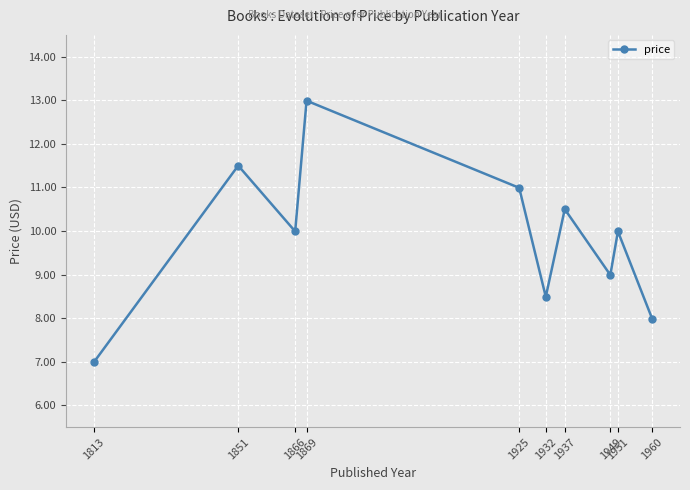

What is the difference between the values at 1932 and 1960?

0.5